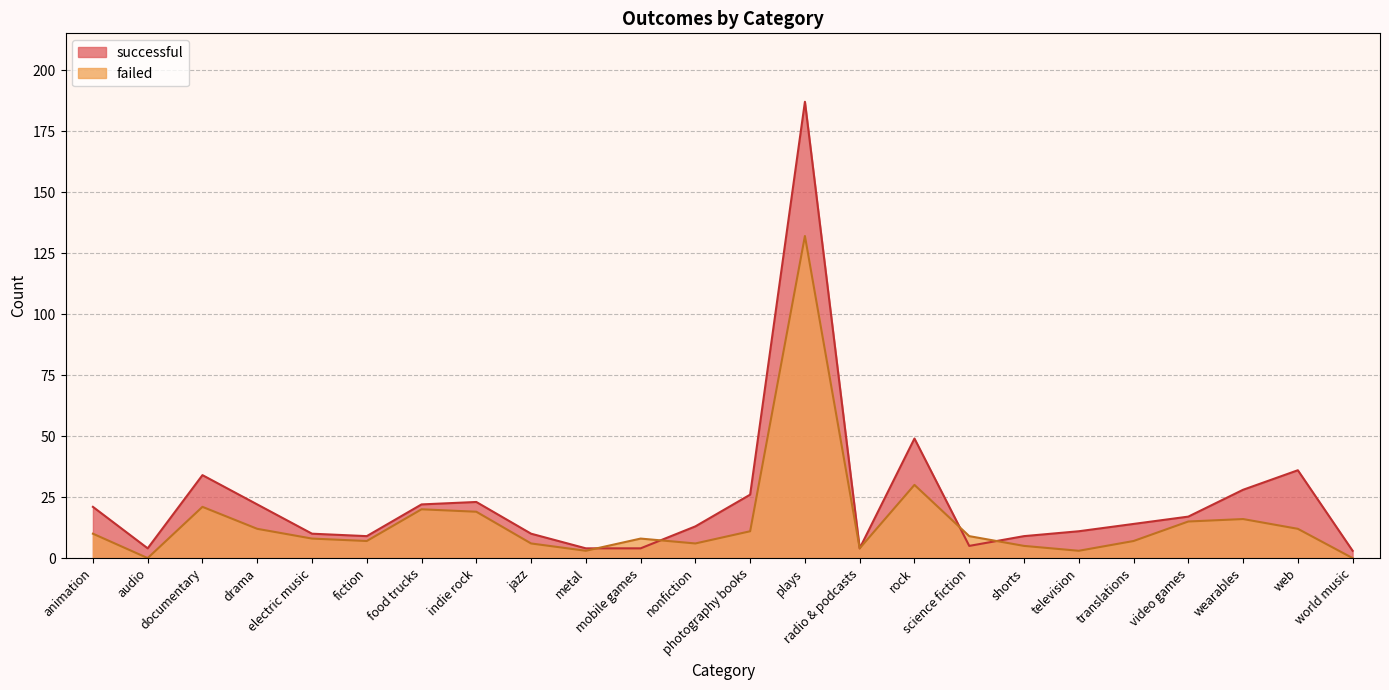

At which label does failed first exceed 9?

animation